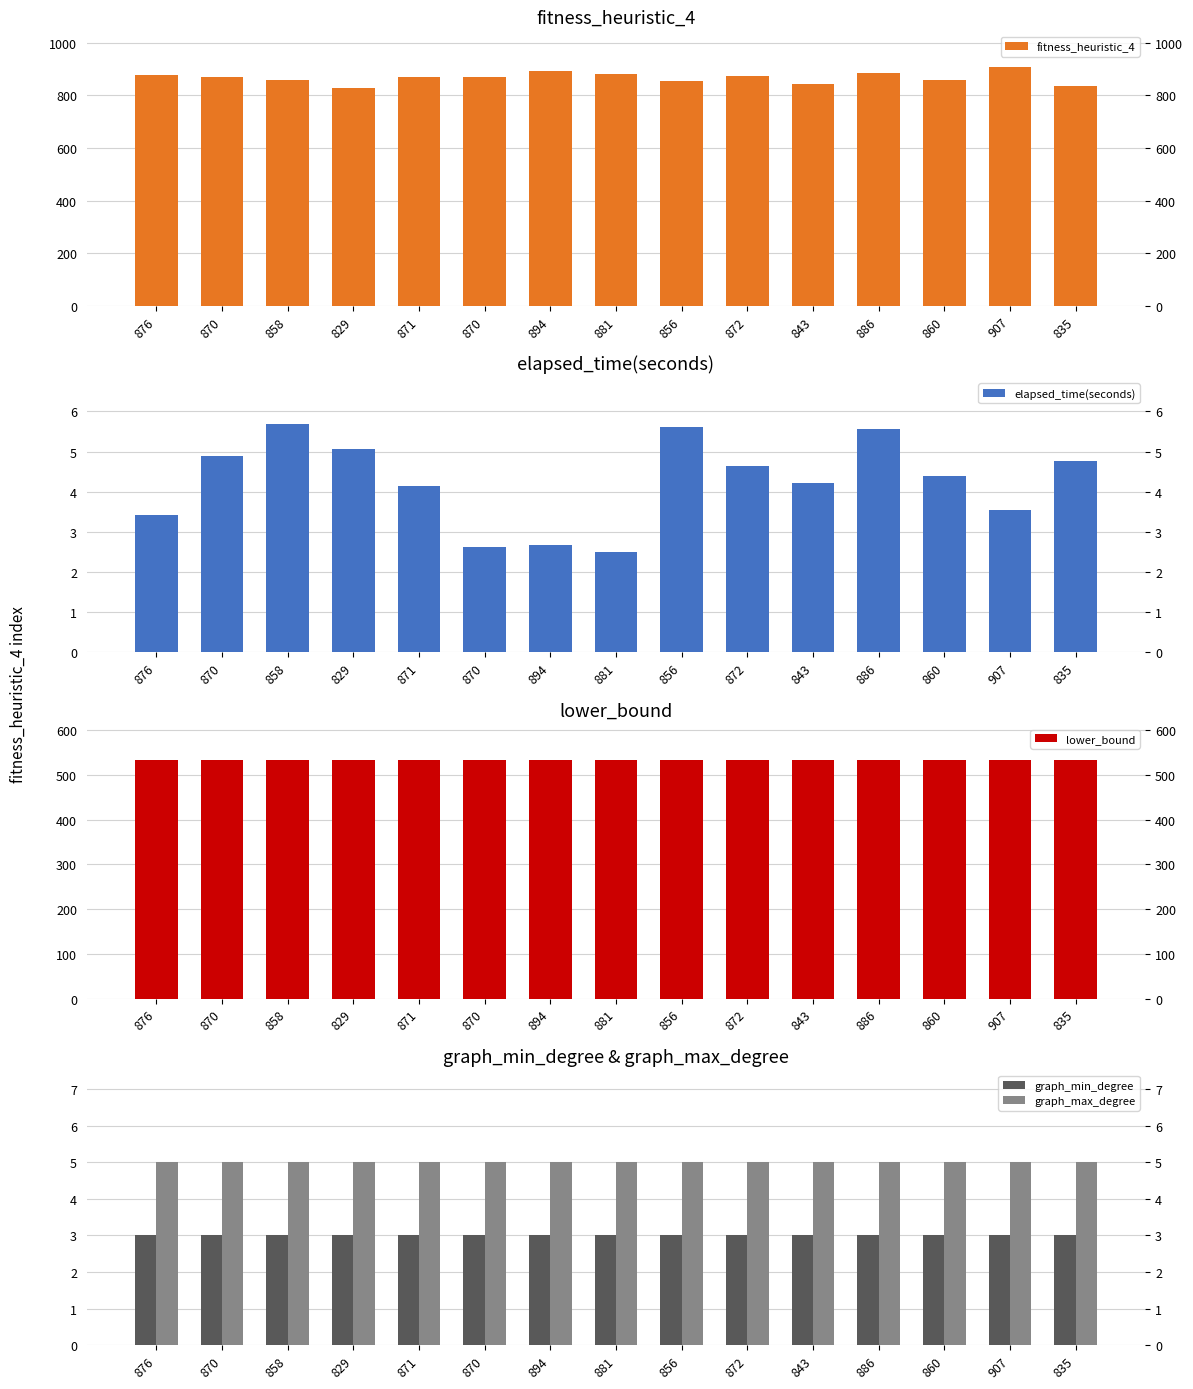

What is the sum of all lower_bound values?

7995.0